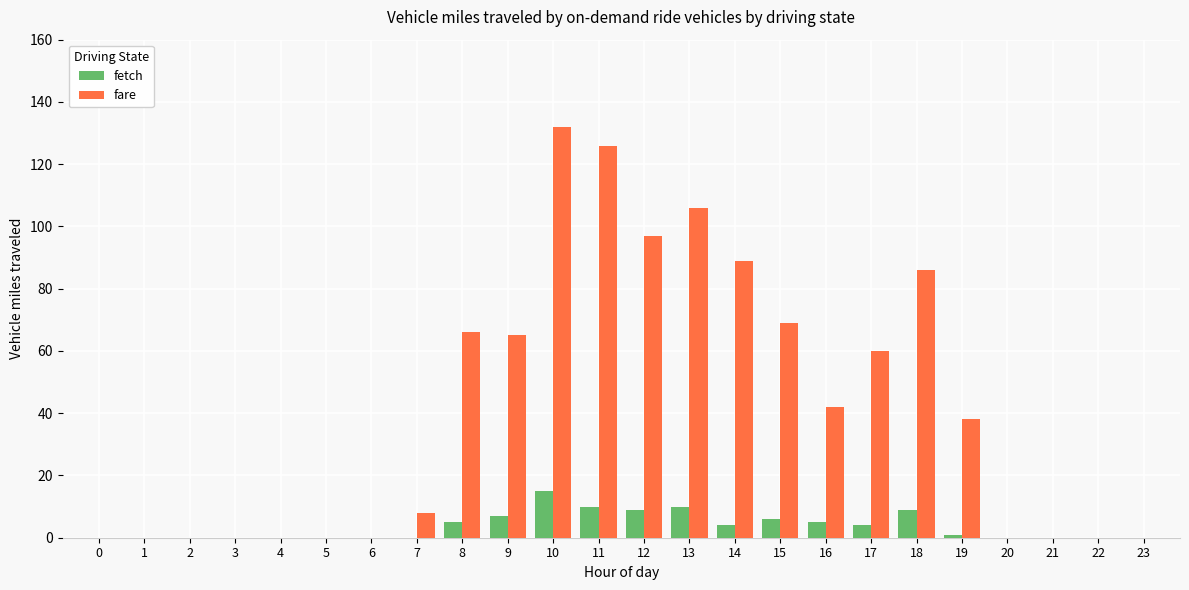

The fare series shows 69 at 15. True or false?

True